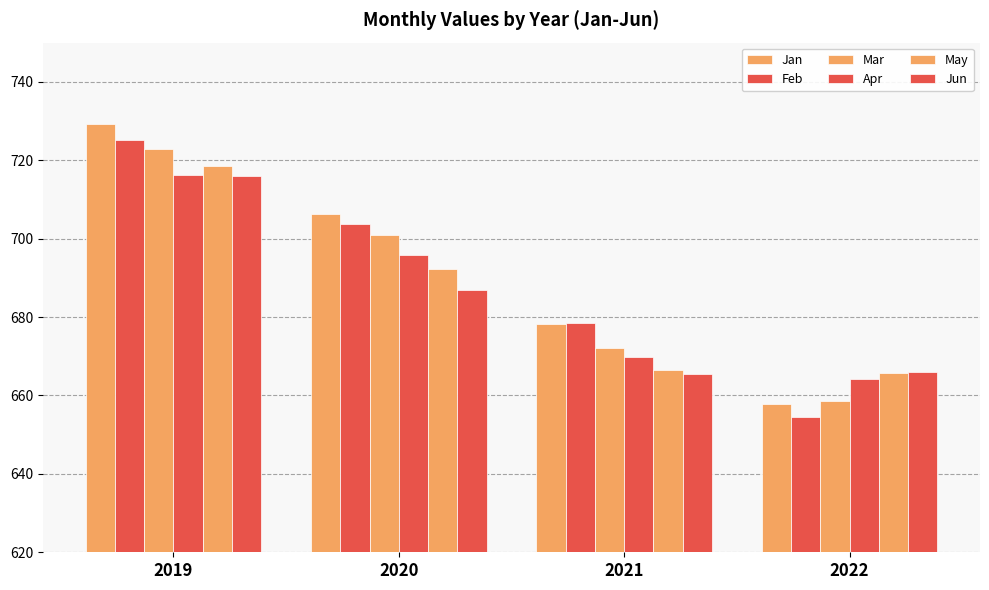

Which series changed the most between 2019 and 2022?

Jan